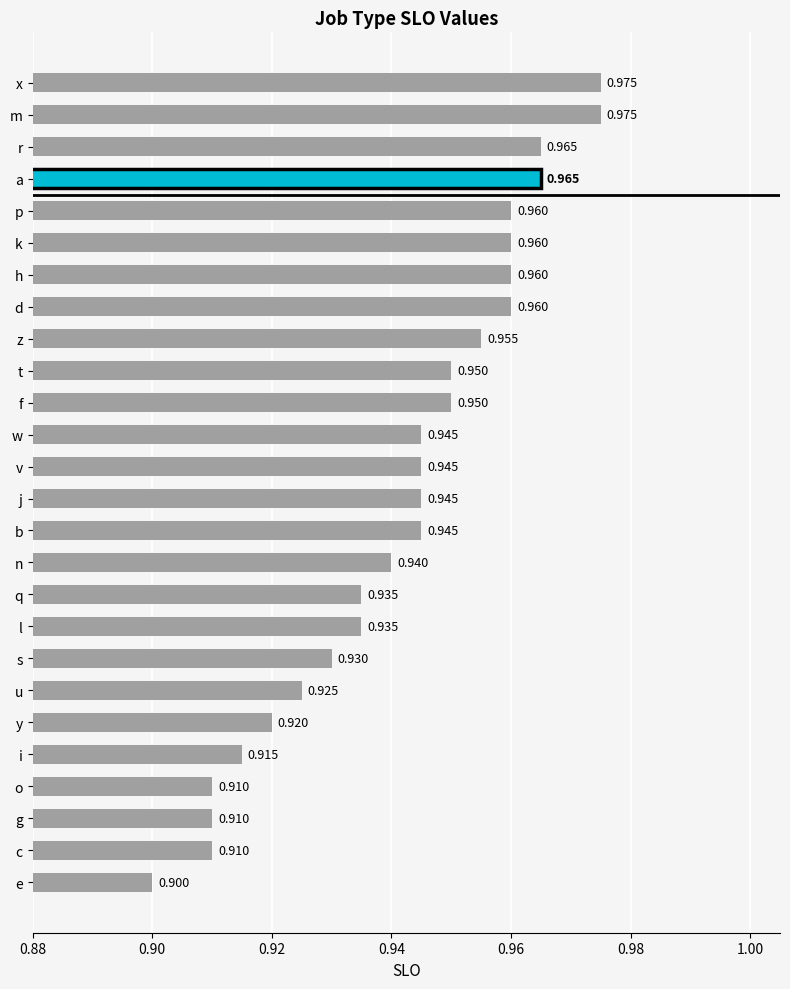

Which label corresponds to the smallest value in the chart?

e